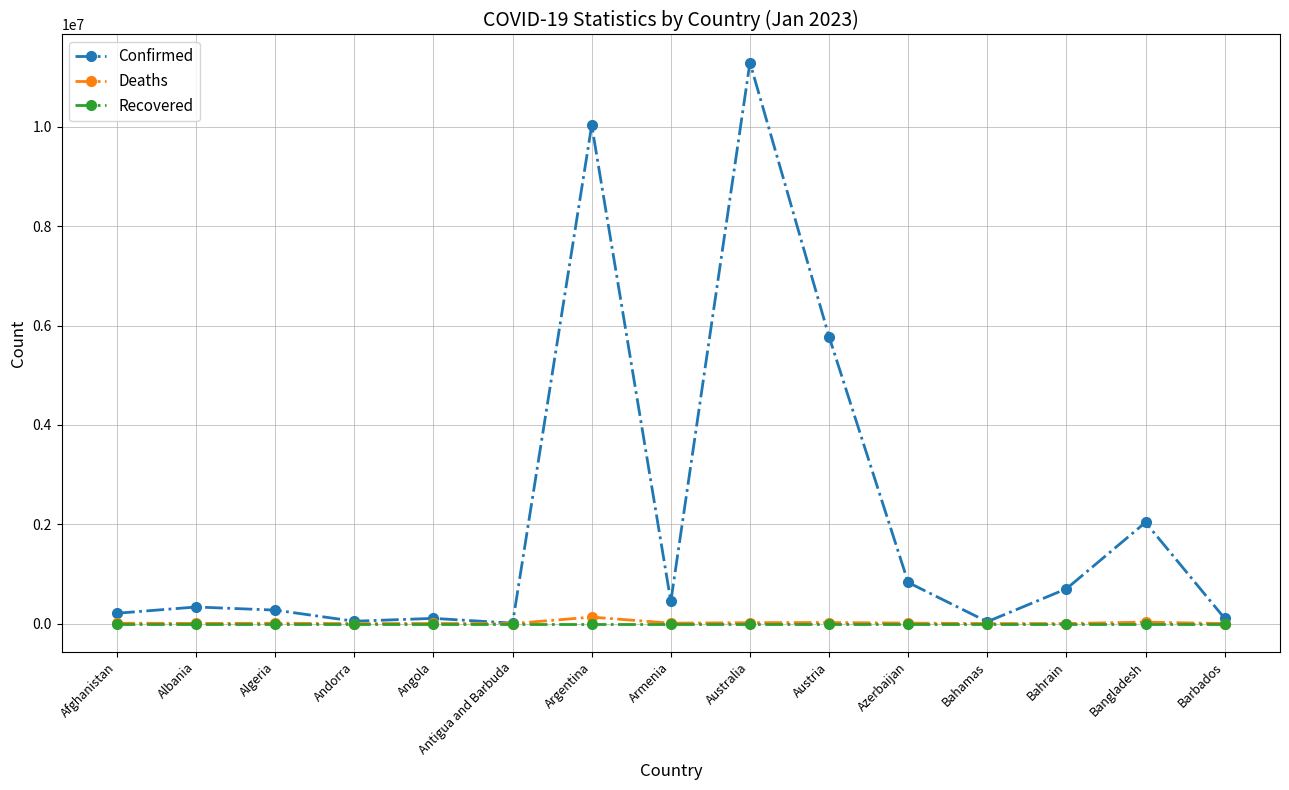

The value of Confirmed at Australia is 4475947. True or false?

False